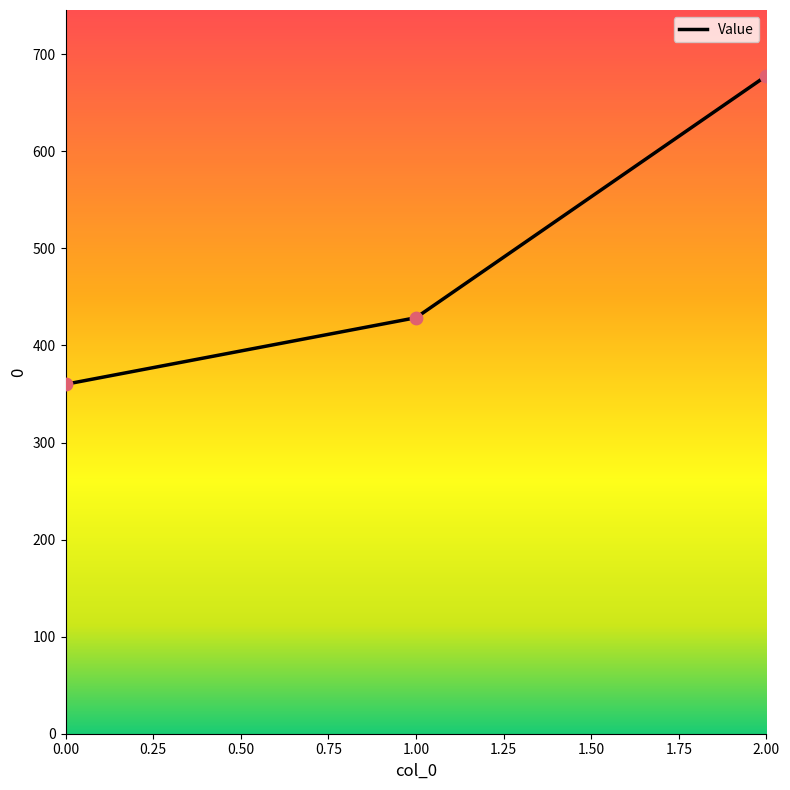

Which has a higher value, 2.00 or 1.00?

2.00